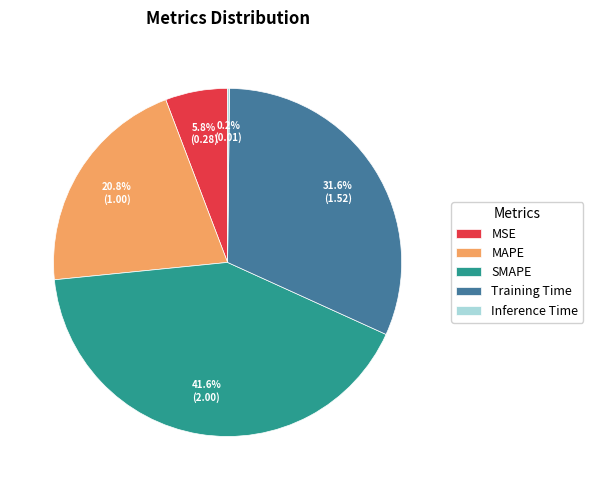

Is there a majority slice in this chart?

No